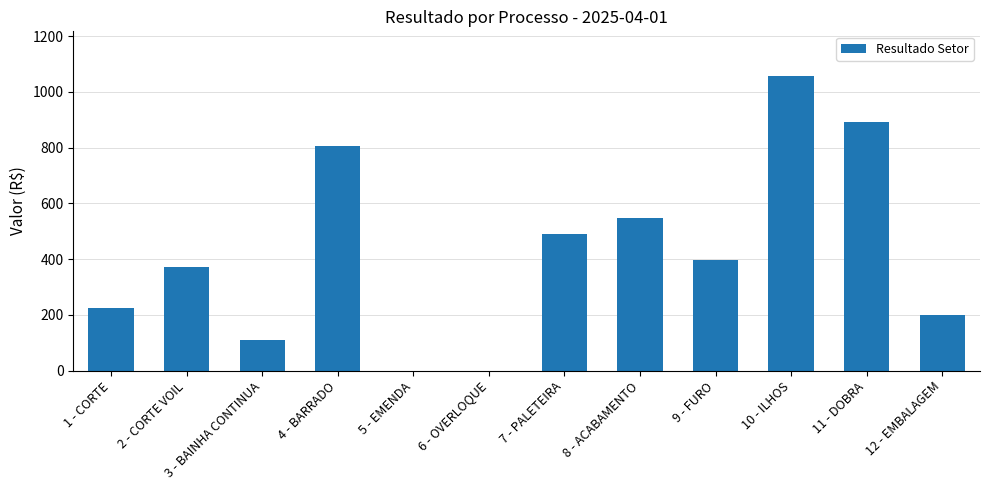

True or false: the data shows 130.5 at 1 - CORTE.

False